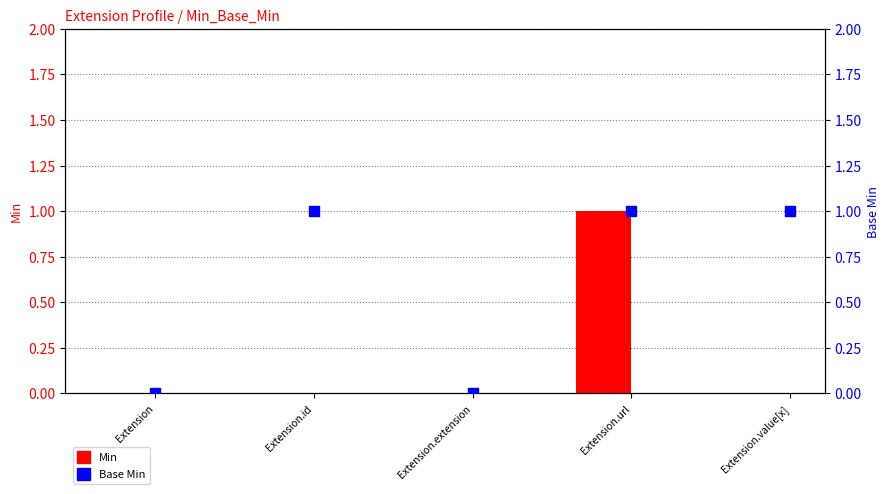

Which series has the widest spread of Y values?

Min